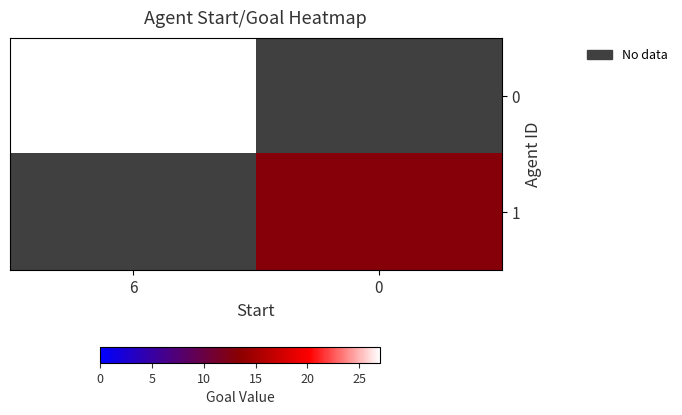

Count the number of categories in the chart.

2